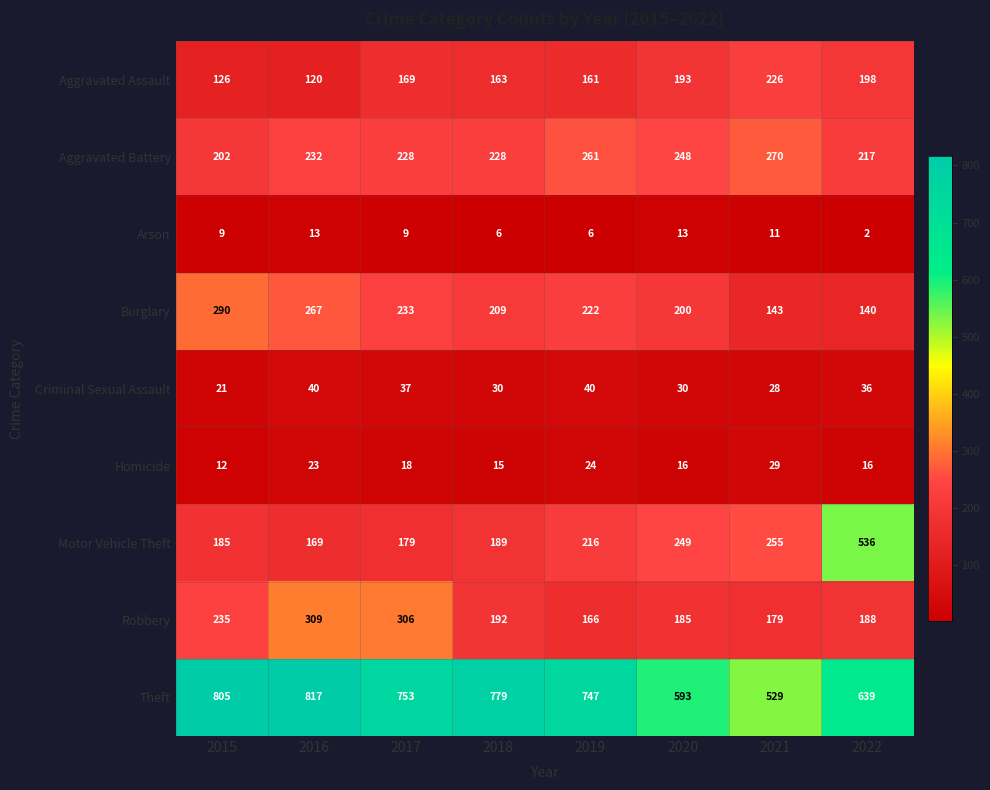

What is the sum of the Criminal Sexual Assault values at 2016 and 2019?

80